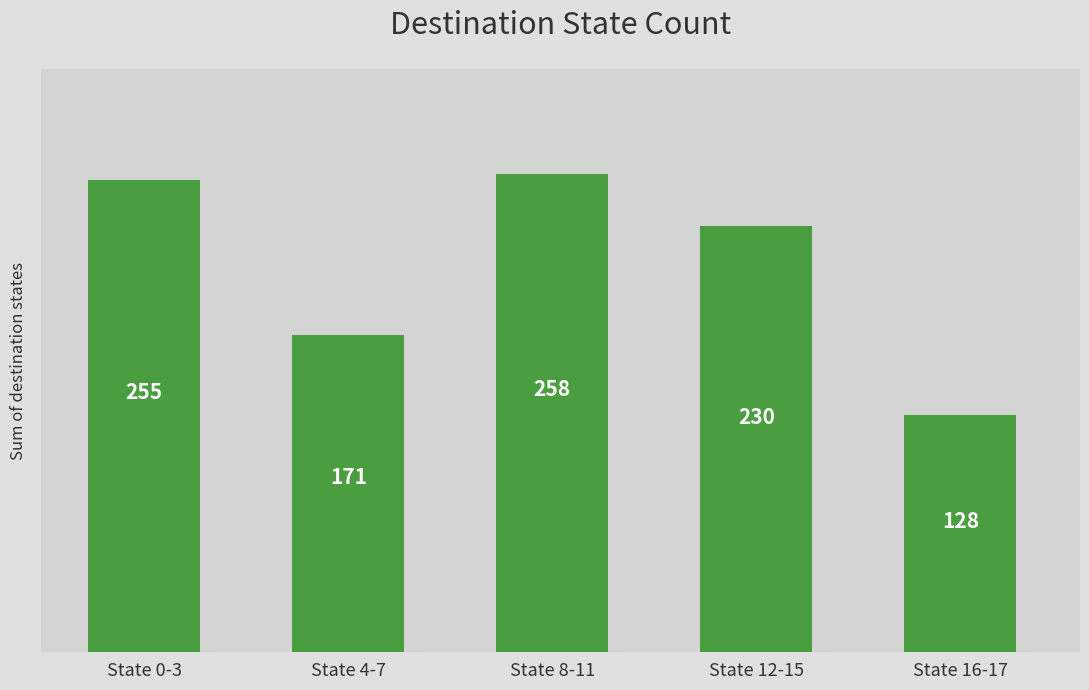

What is the sum of all values?

1042